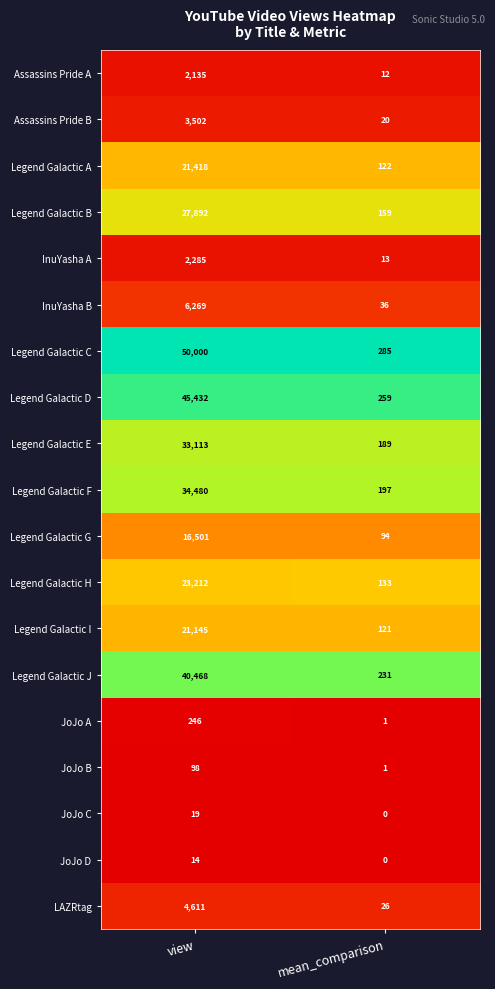

At which category is the sum across all series the highest?

view